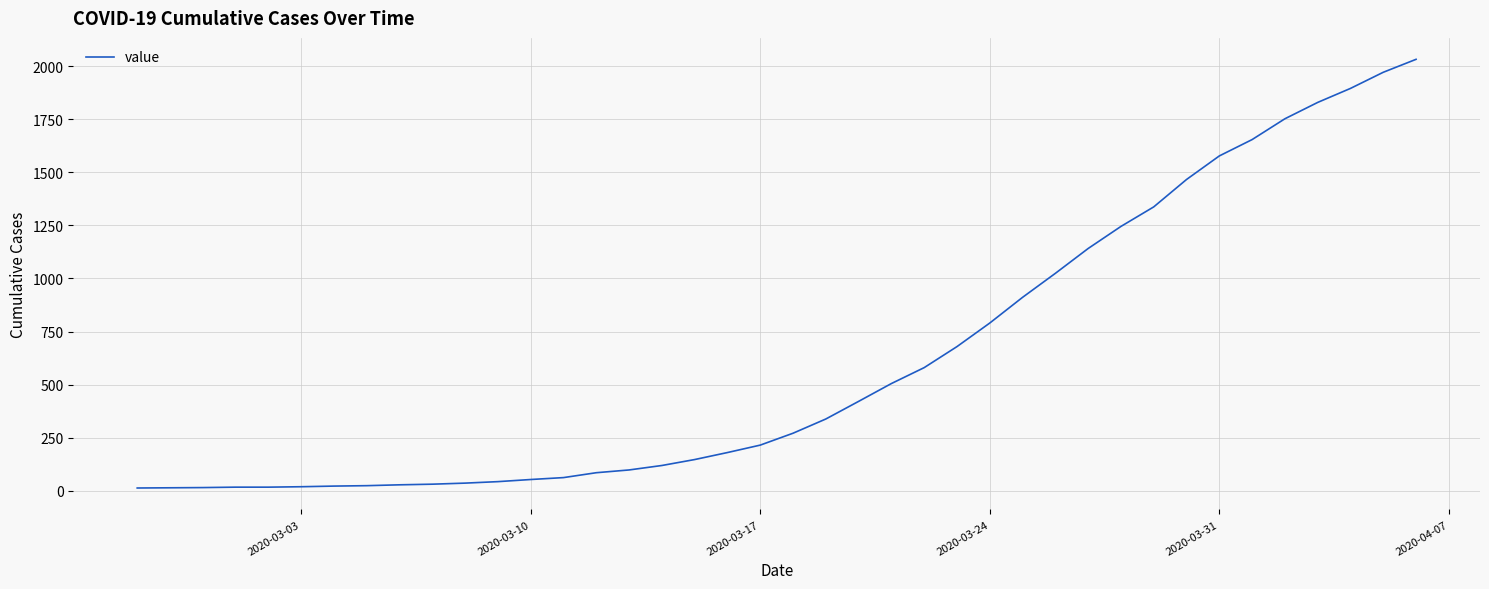

What is the greatest value displayed?

2032